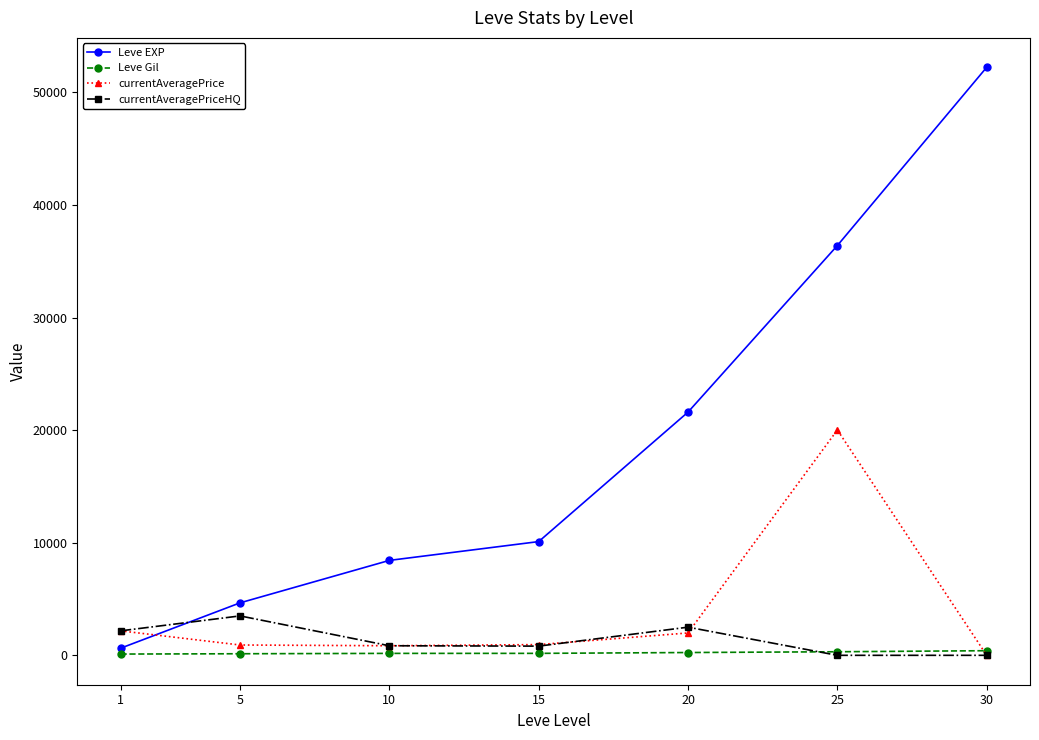

How many intersections are there between currentAveragePriceHQ and Leve EXP?

1